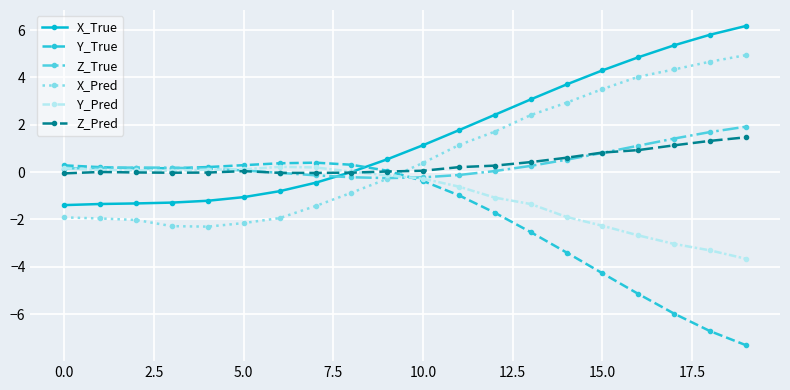

What is the smallest value displayed?

-7.3